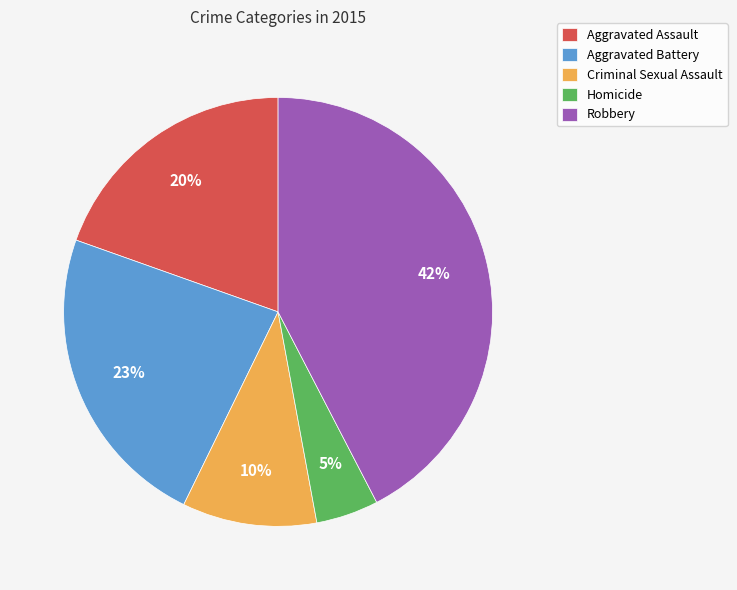

What is the largest slice in the pie chart?

Robbery